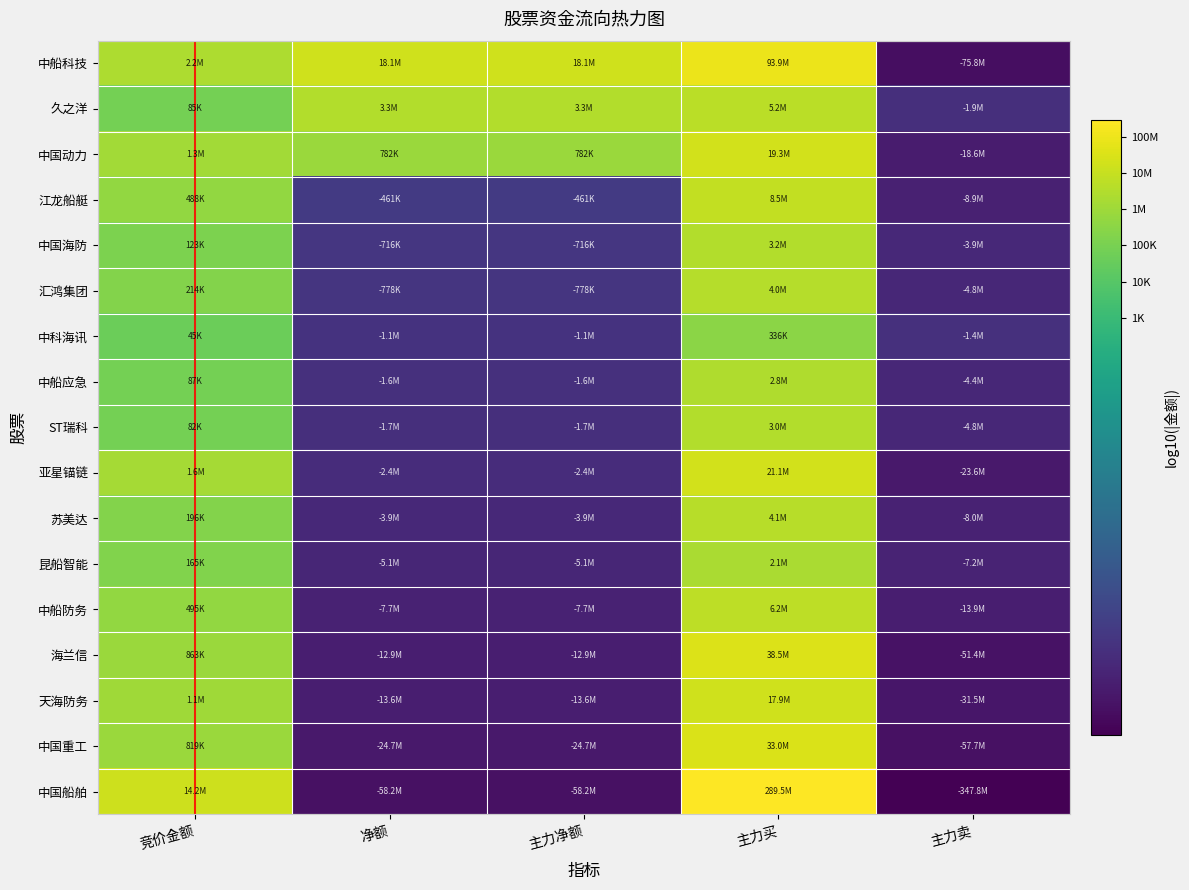

How many series are shown in this chart?

17